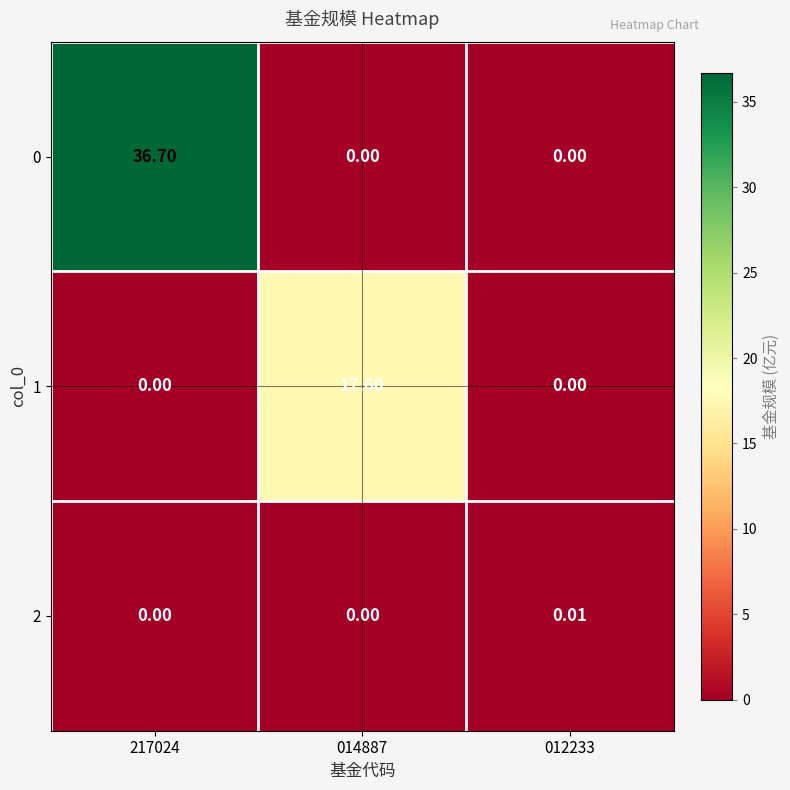

Is the value of 1 at 012233 greater than the value of 2 at 012233?

No